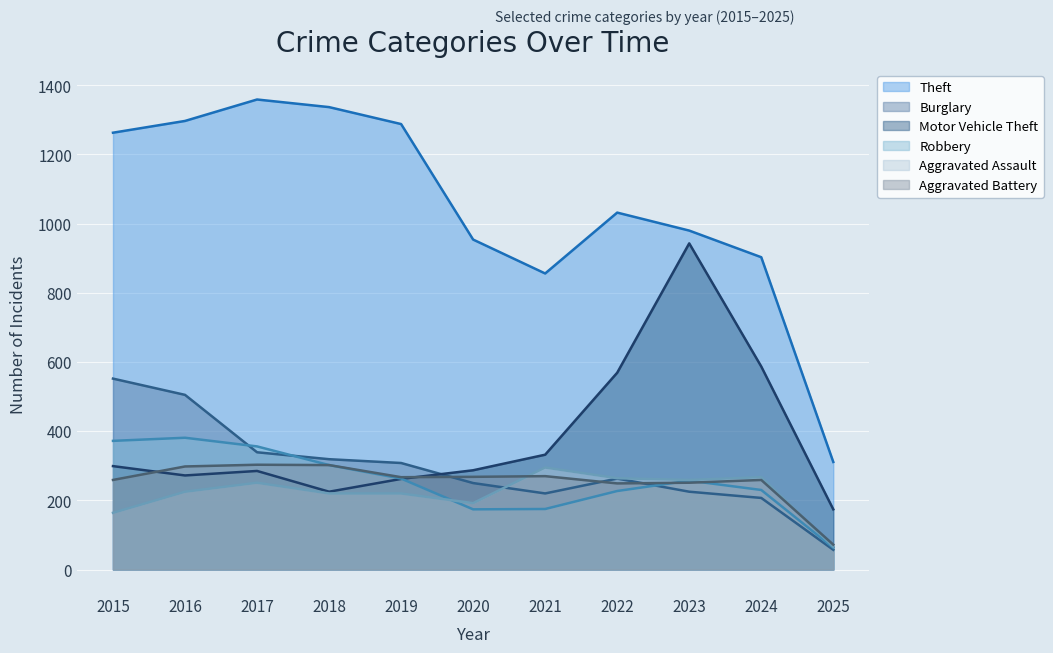

Which series changed the most between 2022 and 2023?

Motor Vehicle Theft